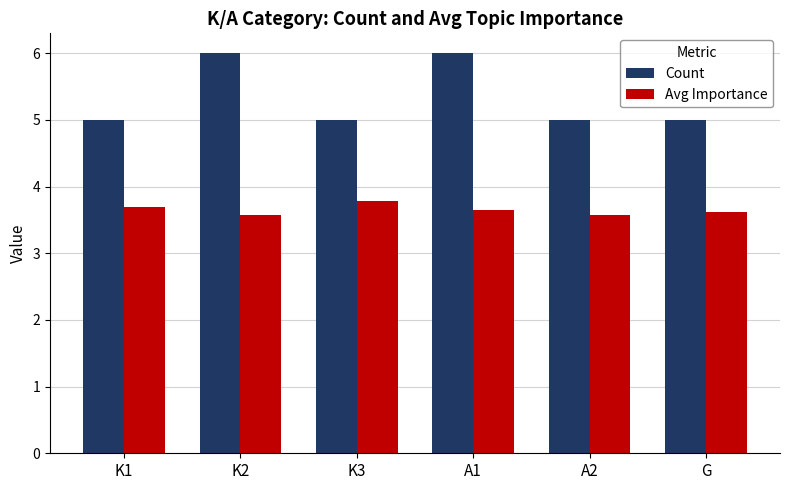

What is the difference between the maximum and minimum values in the Count series?

1.0